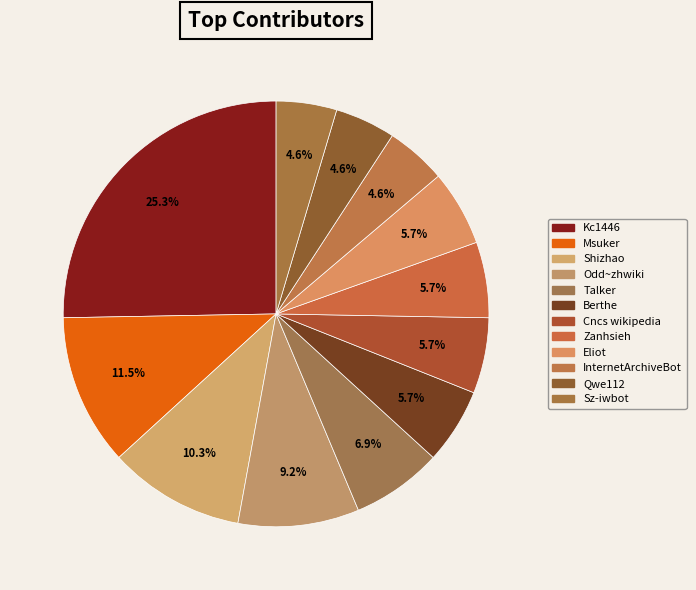

To the nearest percent, what is the combined percentage of Kc1446 and Shizhao?

36%